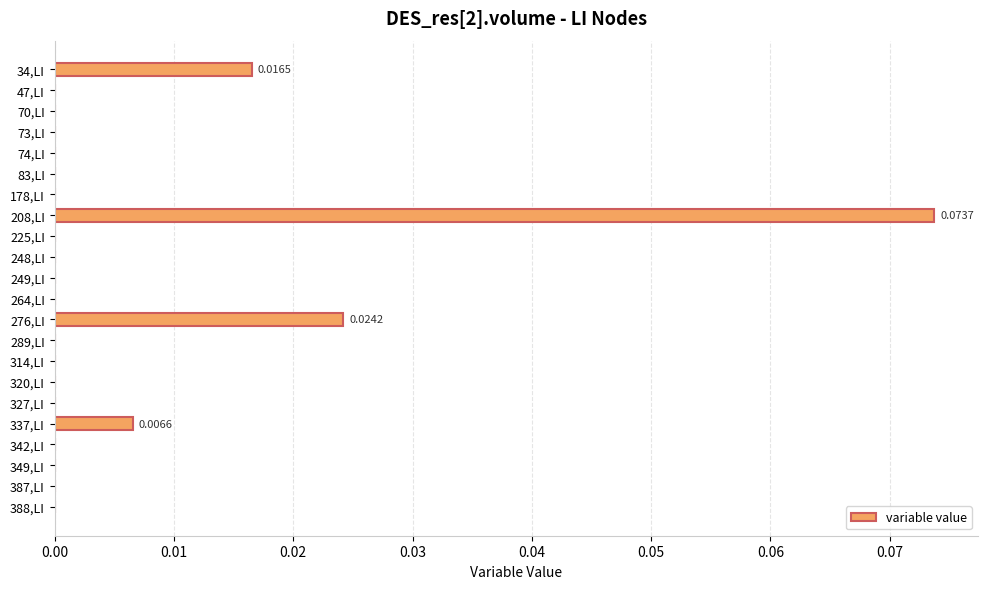

Which has a higher value, 337,LI or 387,LI?

337,LI